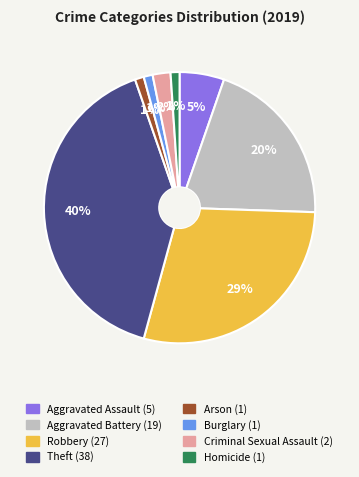

Is the sum of Aggravated Assault and Aggravated Battery greater than half?

No